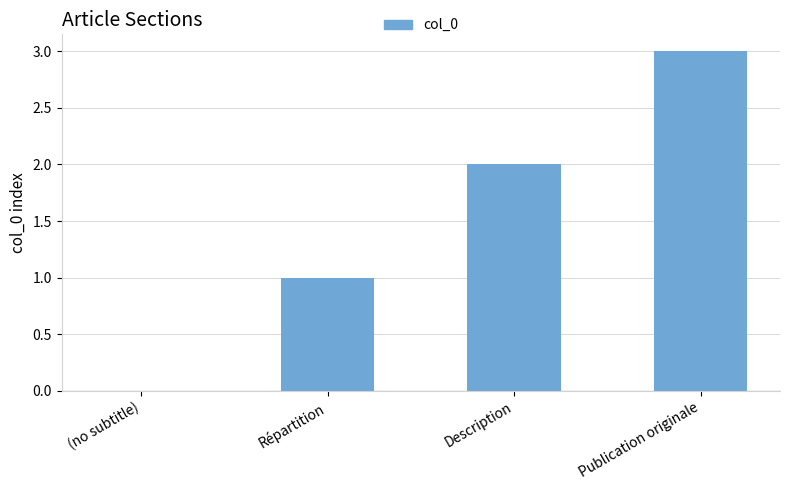

How many series are shown in this chart?

1